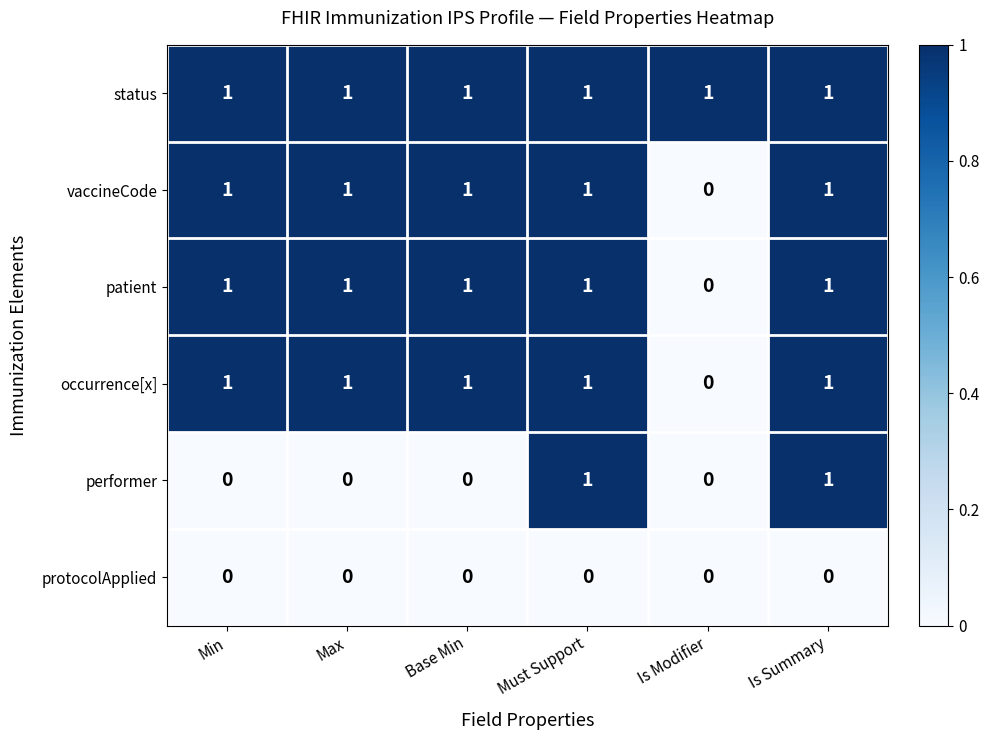

The performer series shows 1 at Must Support. True or false?

True